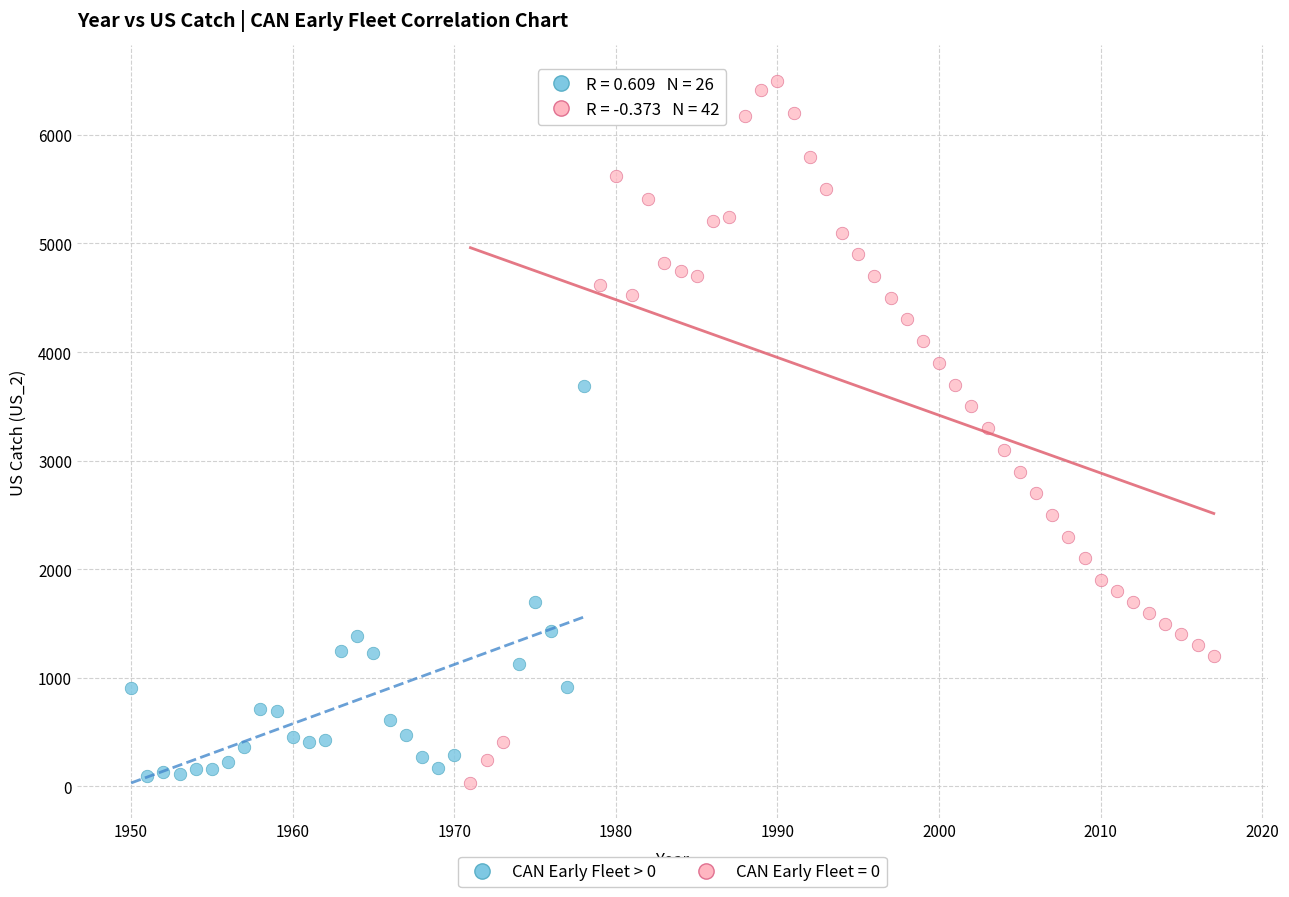

Which series has the largest Y range (max minus min)?

CAN Early Fleet = 0